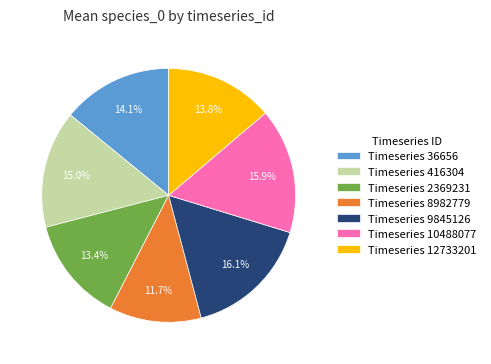

To the nearest percent, what is the difference between the largest and smallest slice percentages?

4%